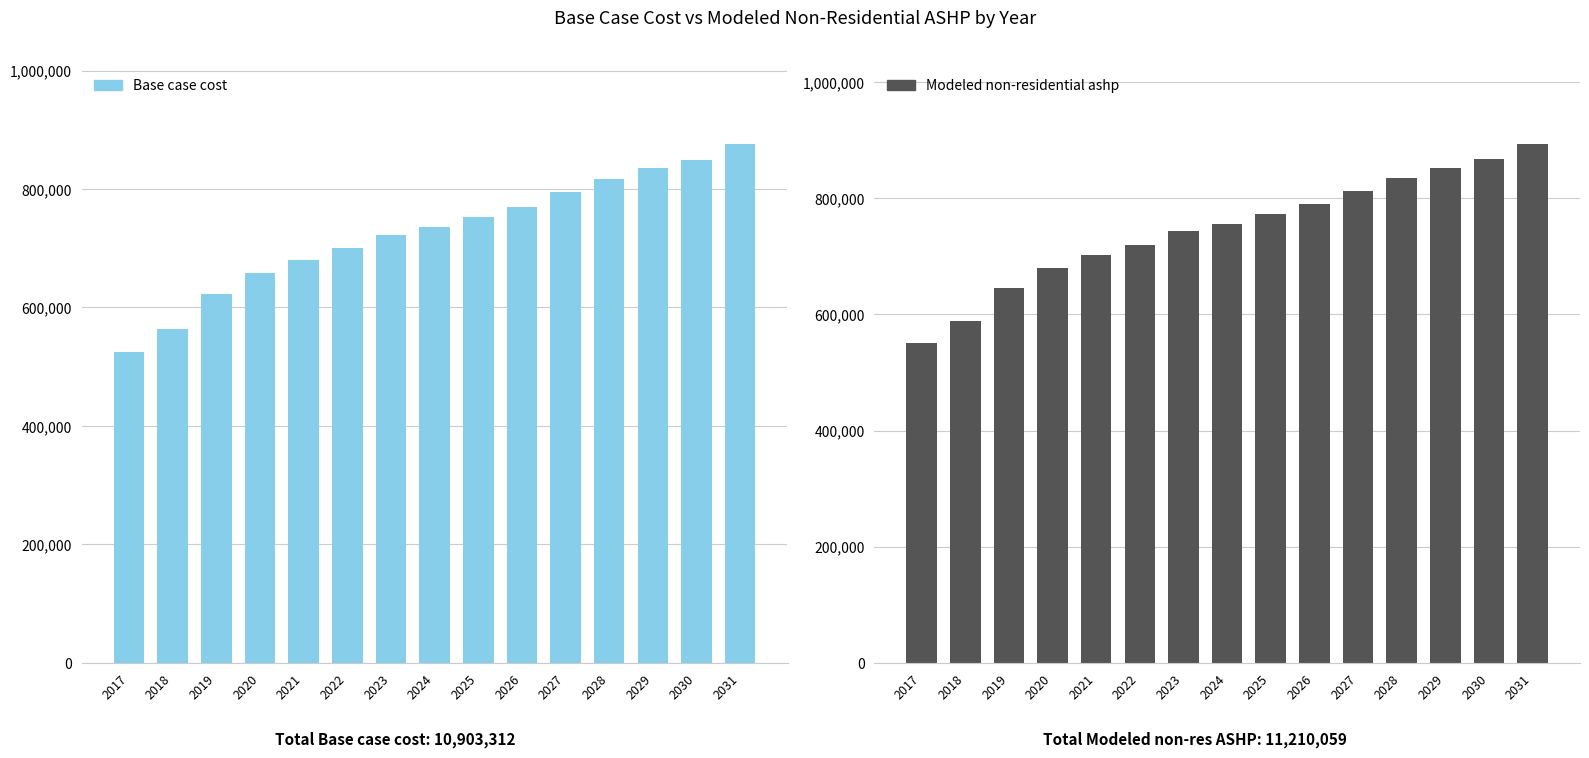

Rank the series at 2019 from lowest to highest value.

Base case cost, Modeled non-residential ashp